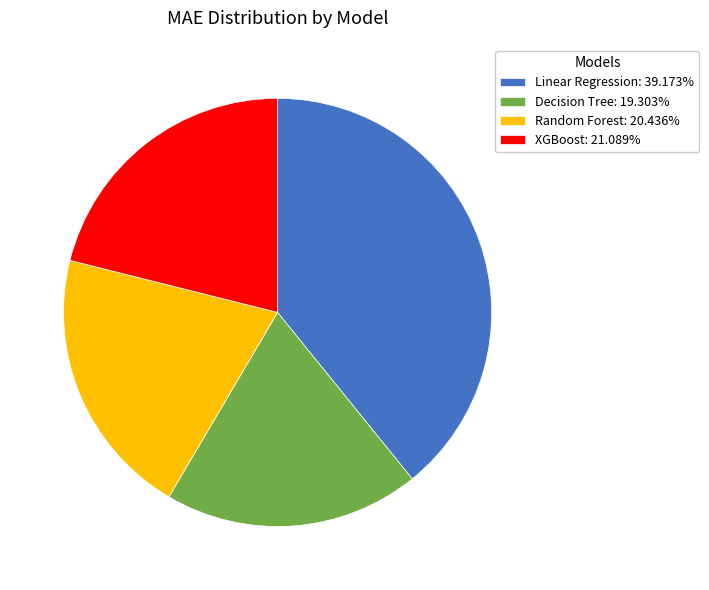

Rank the categories by value from highest to lowest.

Linear Regression, XGBoost, Random Forest, Decision Tree